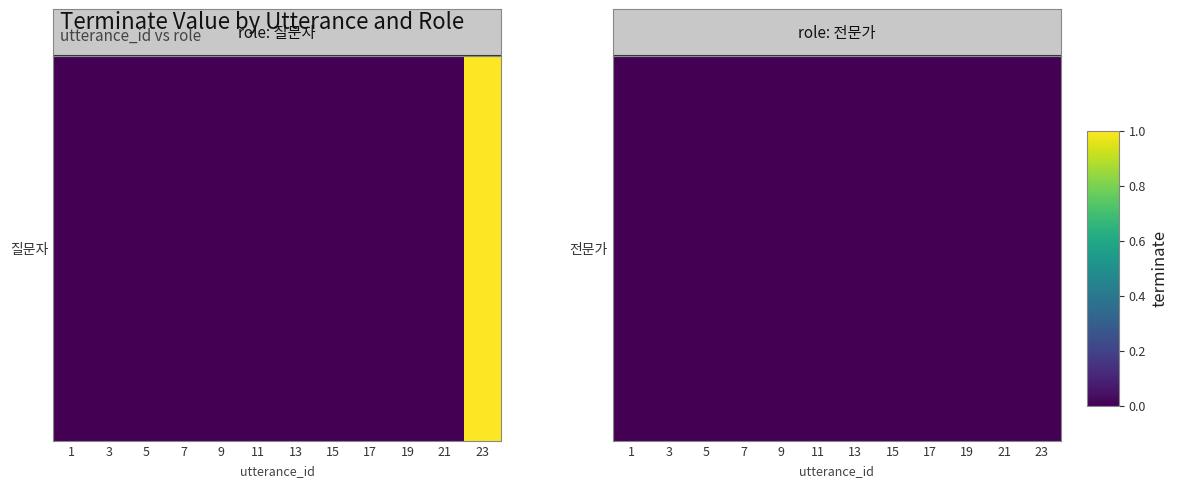

Count the number of values greater than 0.

1